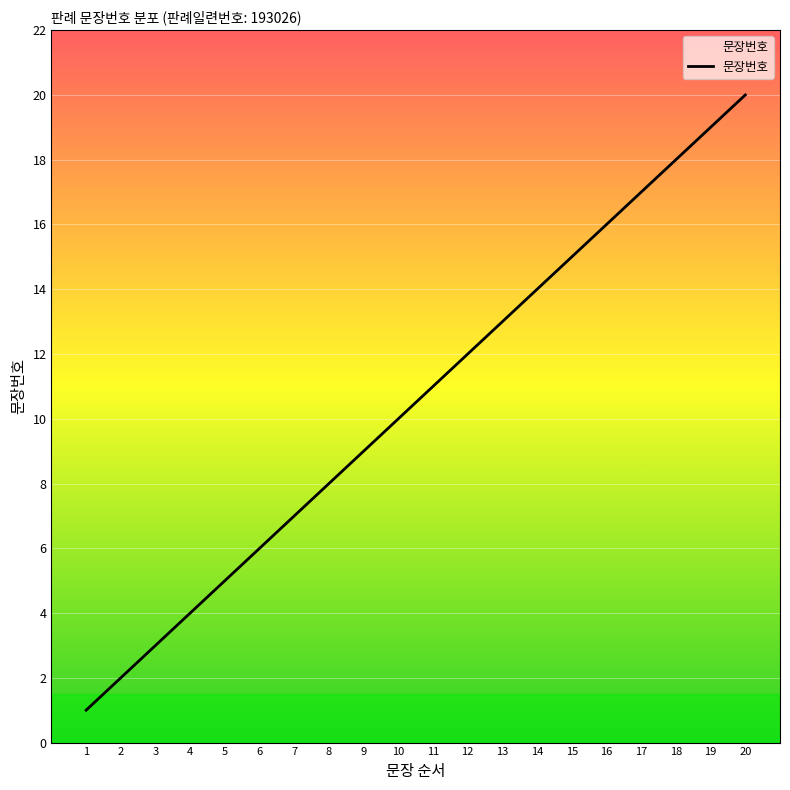

At which category does the chart reach its minimum across all series?

1